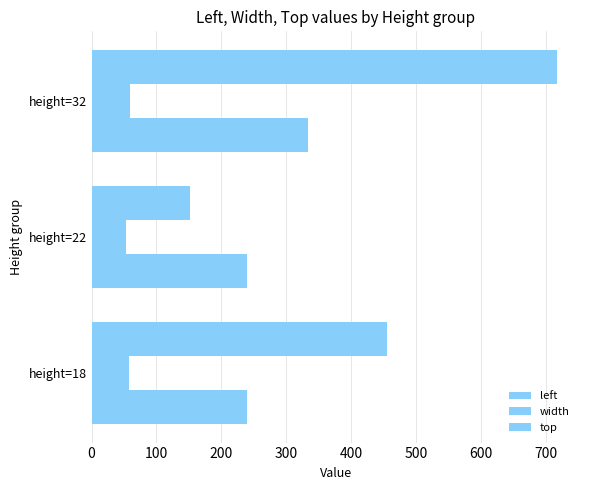

How many data points in width are less than 58?

1